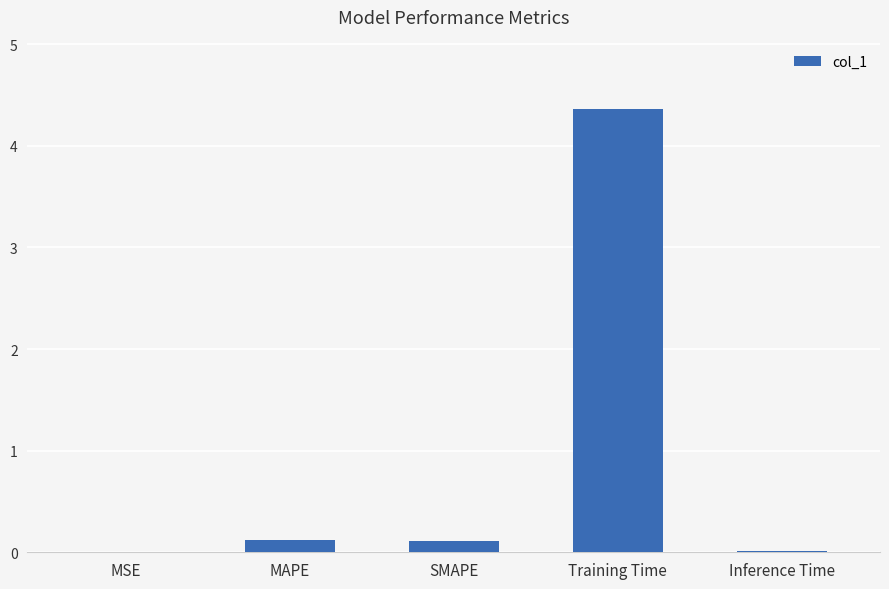

What is the sum of all values?

4.6